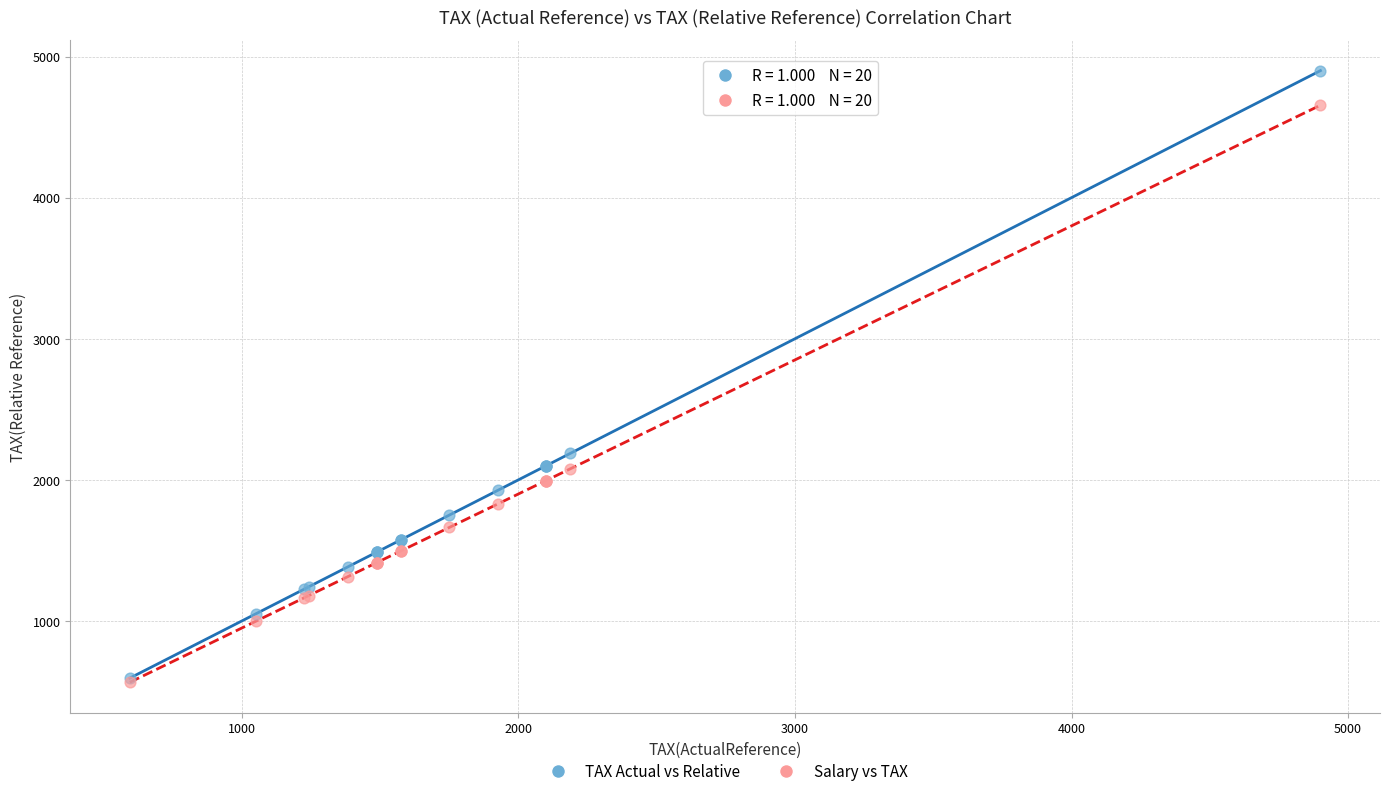

Which series has the widest spread of Y values?

TAX Actual vs Relative